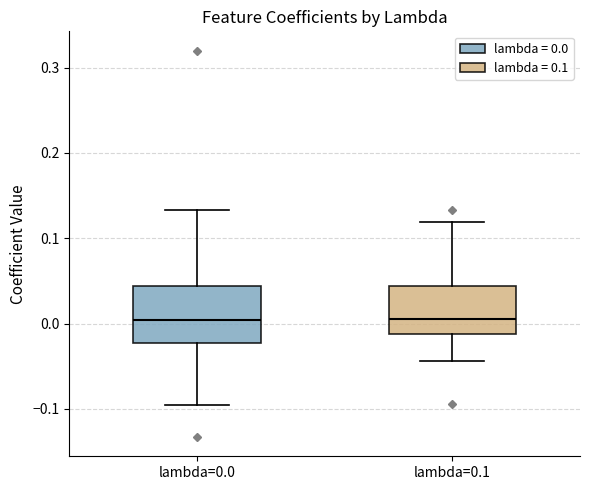

Where does the lower whisker of the box for lambda=0.1 end on the y-axis? The values are not printed on the chart, so give them approximately, as read against the axis.

-0.04